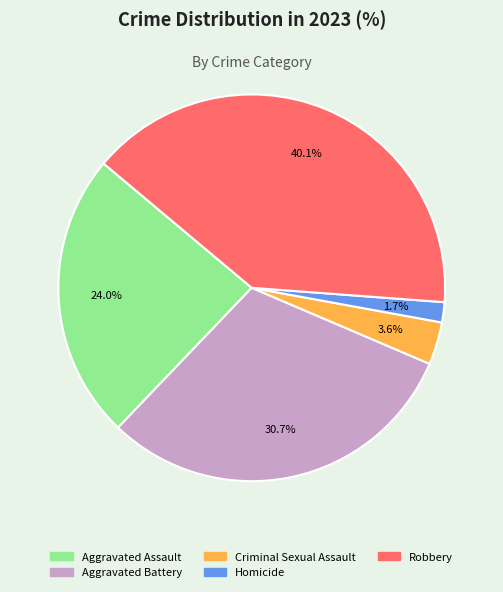

What is the ratio of the value at Aggravated Battery to the value at Aggravated Assault?

1.3